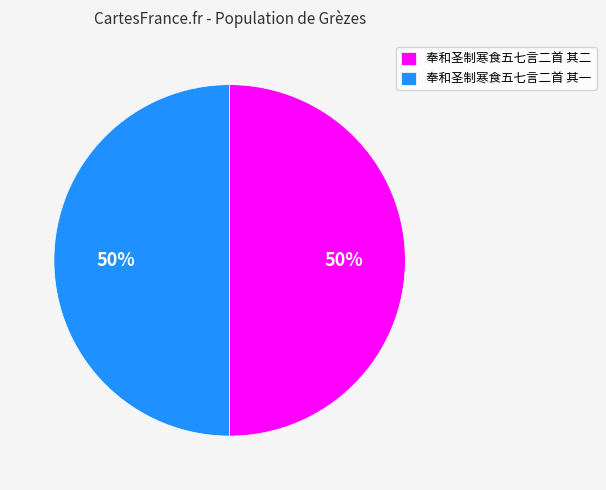

What is the ratio of the value at 奉和圣制寒食五七言二首 其一 to the value at 奉和圣制寒食五七言二首 其二?

1.0